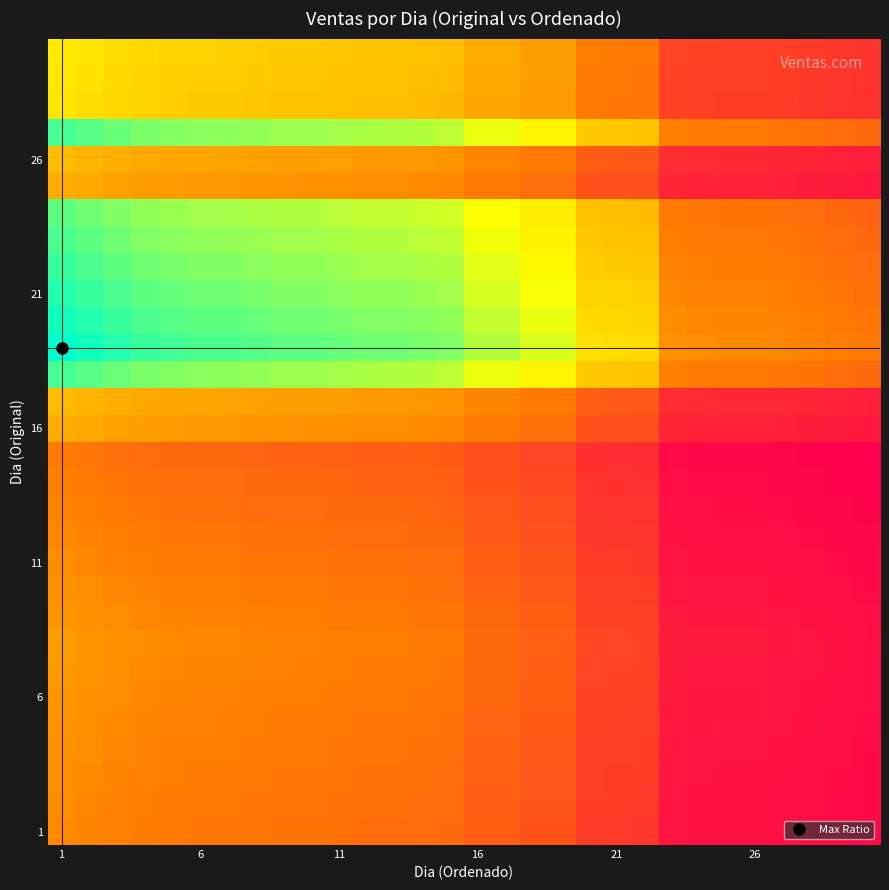

Which label corresponds to the largest value in the chart?

1